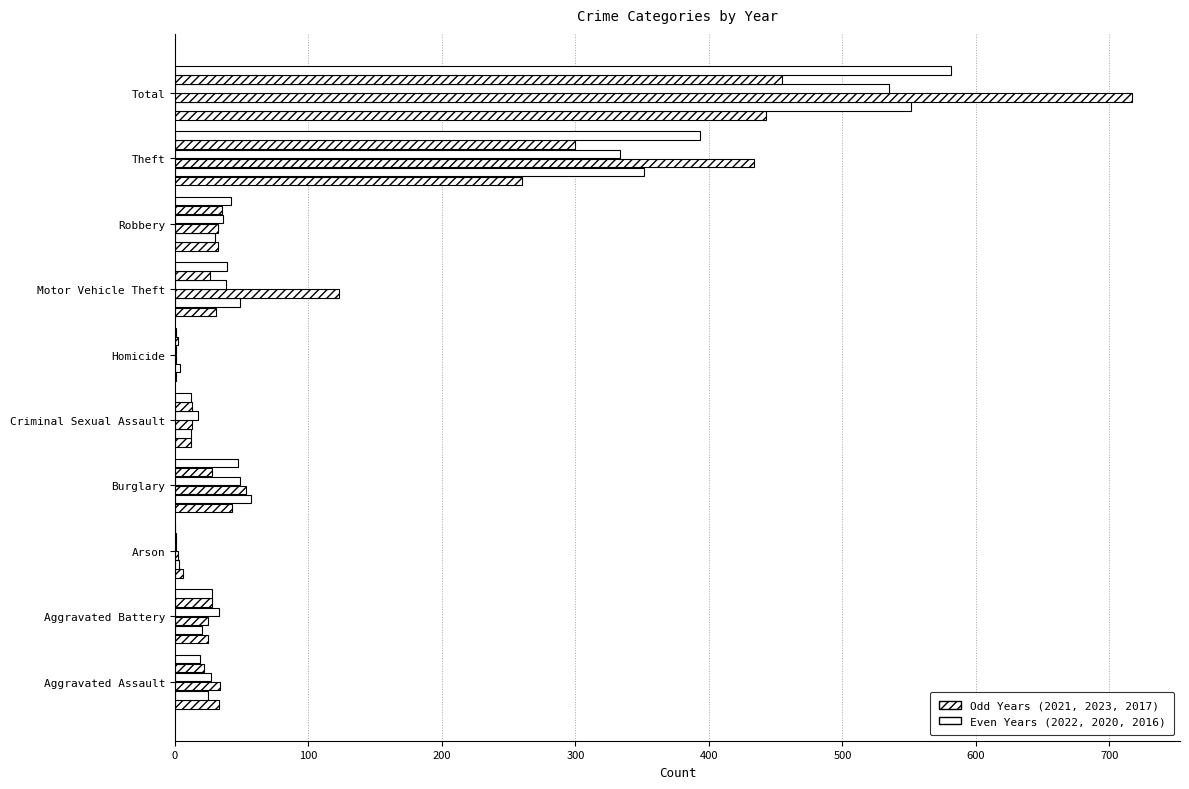

How many distinct data groups are displayed?

6